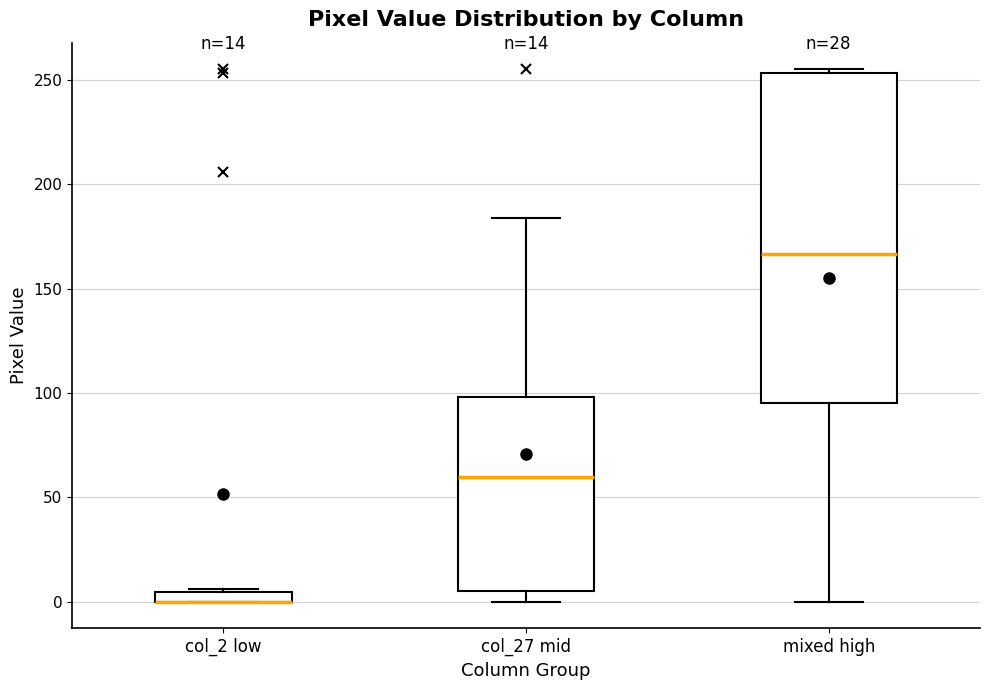

Comparing the boxes themselves (not the whiskers), which one is the tallest?

mixed high